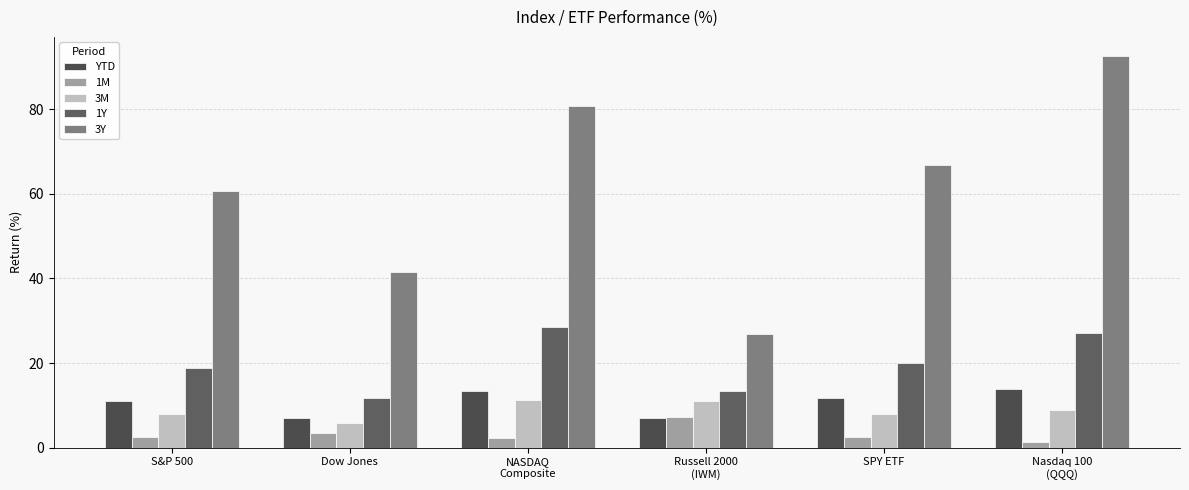

True or false: YTD has a value of 11.6 at SPY ETF.

True